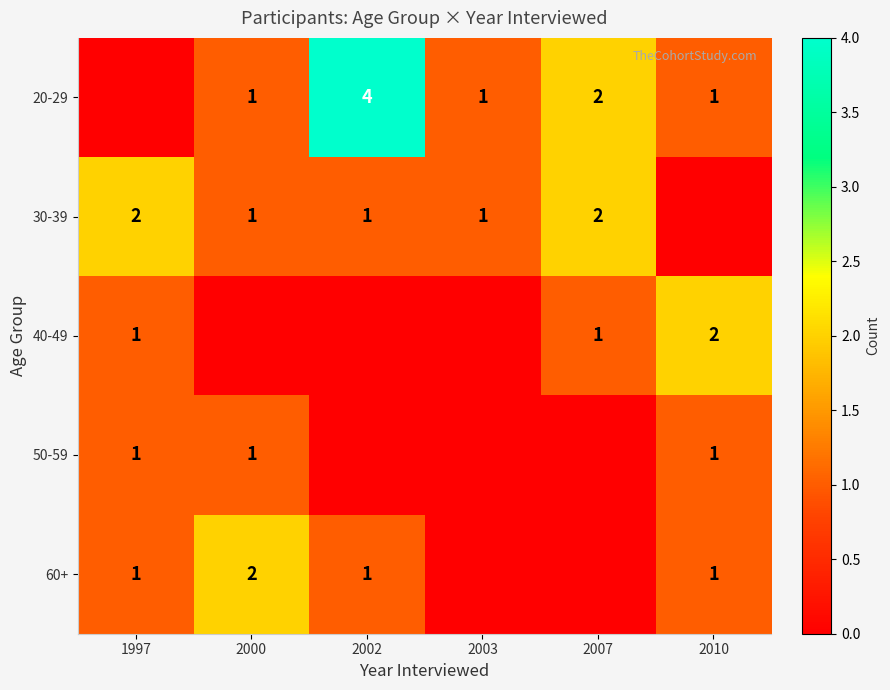

Is it true that 50-59 equals 1 at 2000?

True